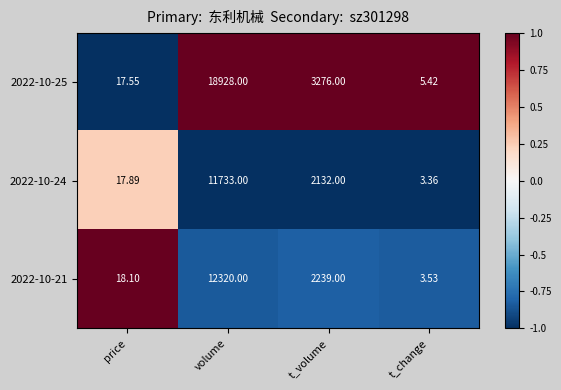

At which category is the sum across all series the highest?

volume